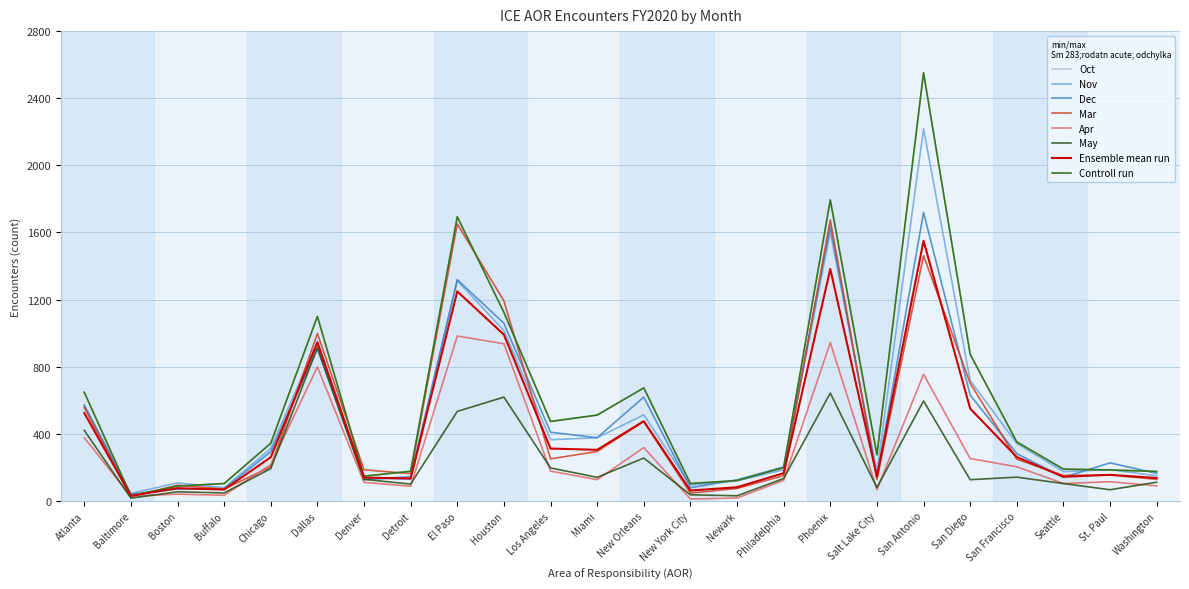

How many data points in Oct are less than 344?

12